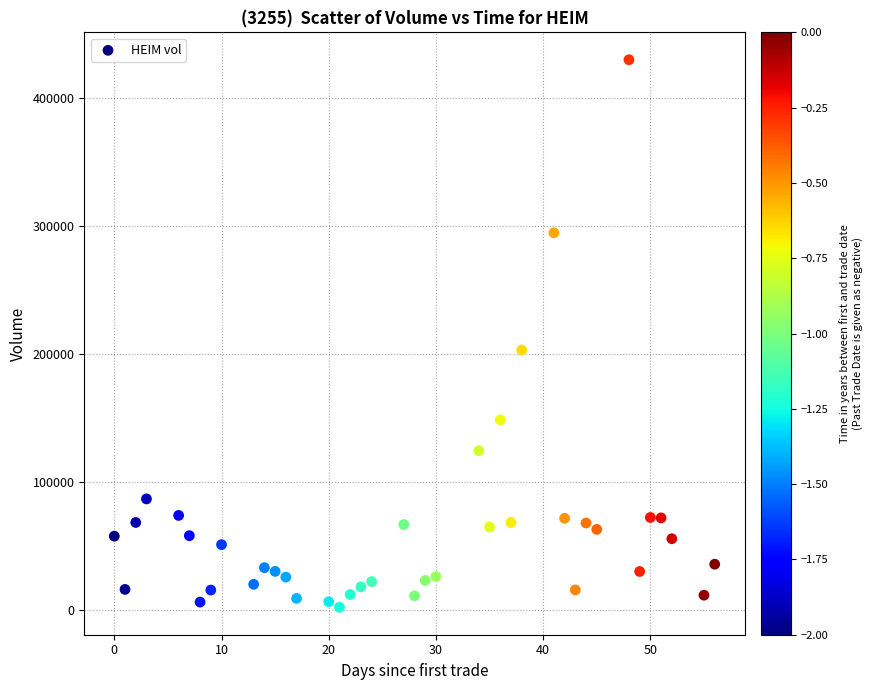

What Y value in the scatter plot is closest to 215900?

203000